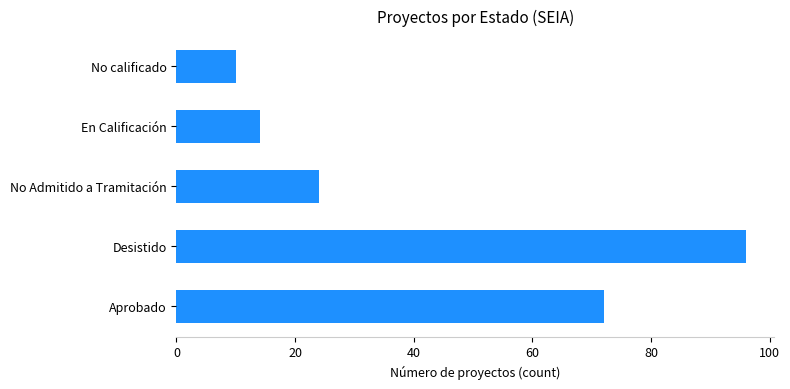

What is the smallest value displayed?

10